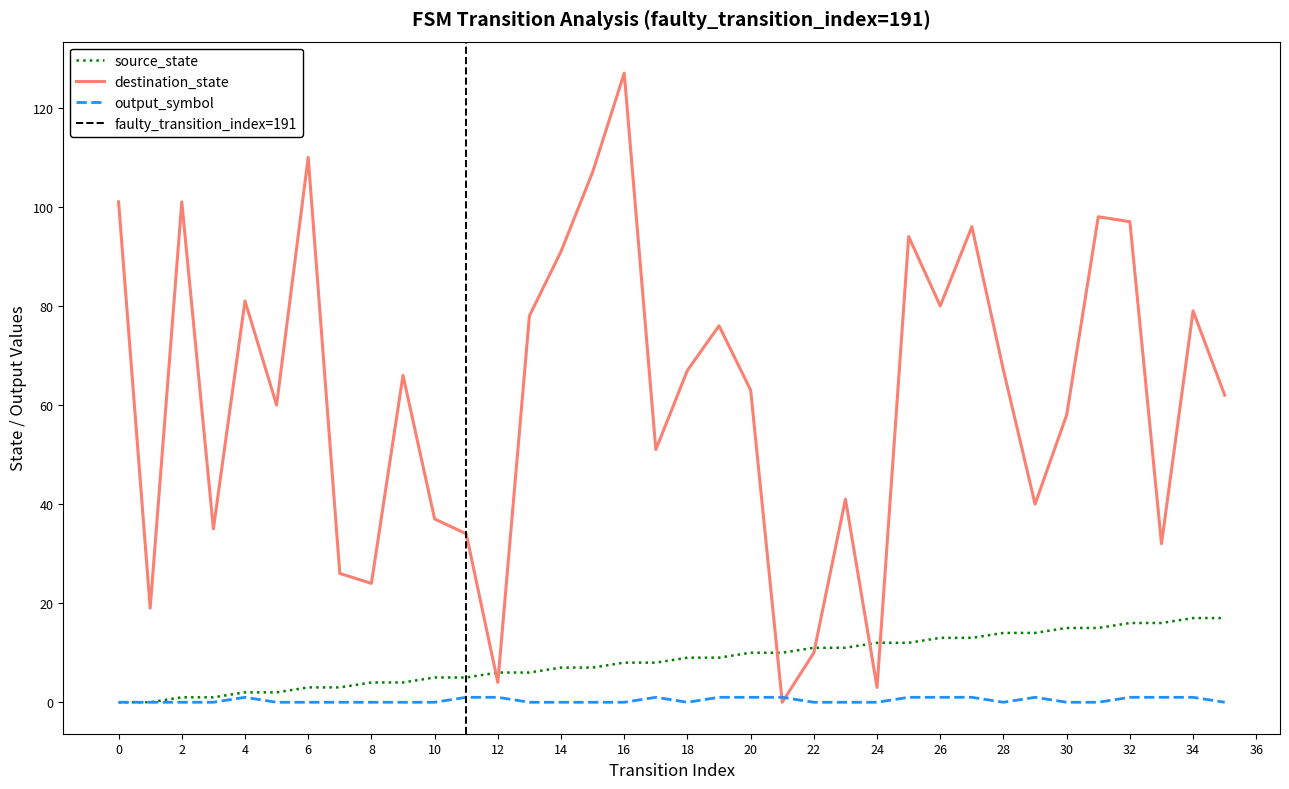

Which series has the largest range (max minus min)?

destination_state